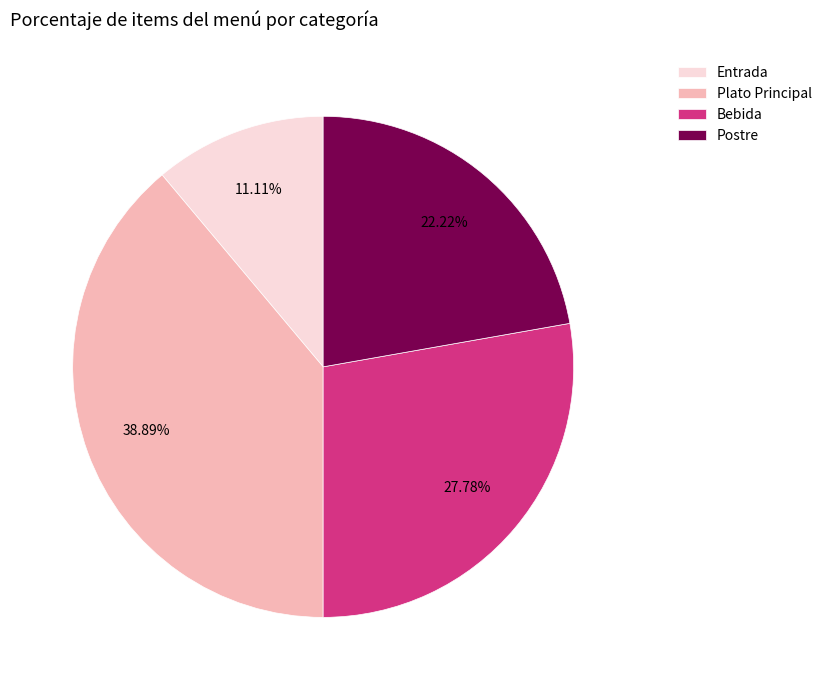

Is there a majority slice in this chart?

No